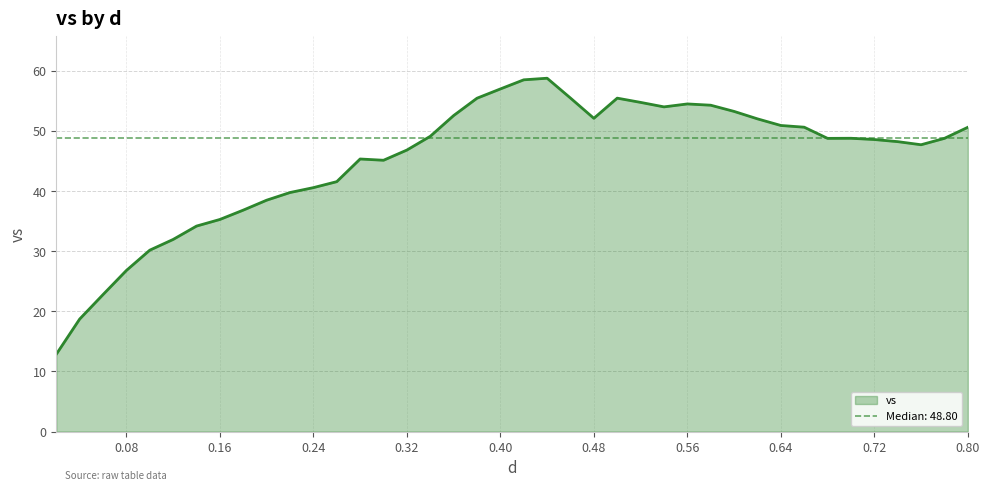

The chart shows a value of 37.8 at 0.56. True or false?

False